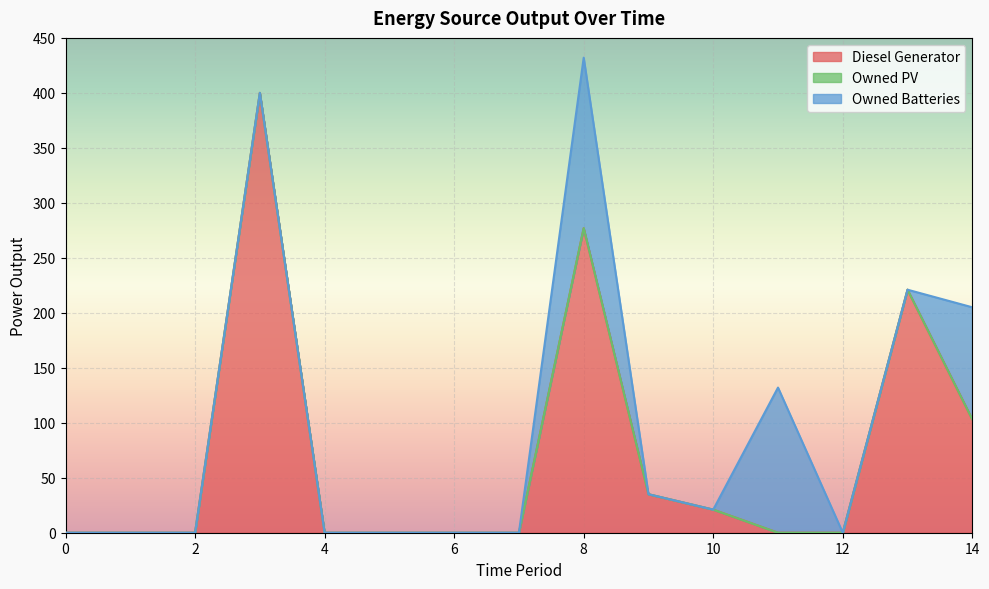

List the series in order of their overall mean, lowest first.

Owned PV, Owned Batteries, Diesel Generator